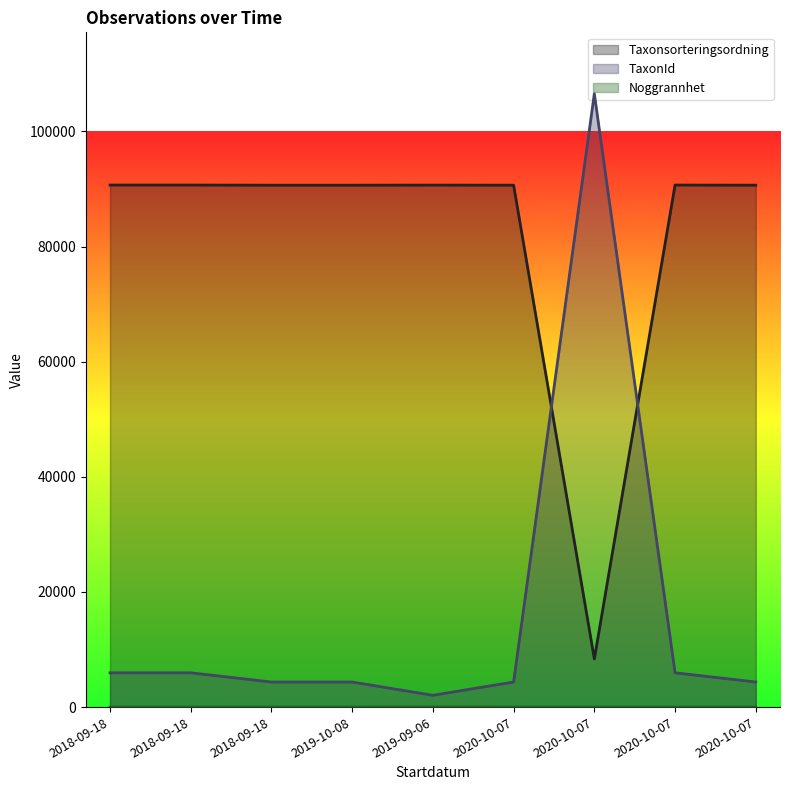

At how many categories does at least one series exceed 2442?

9